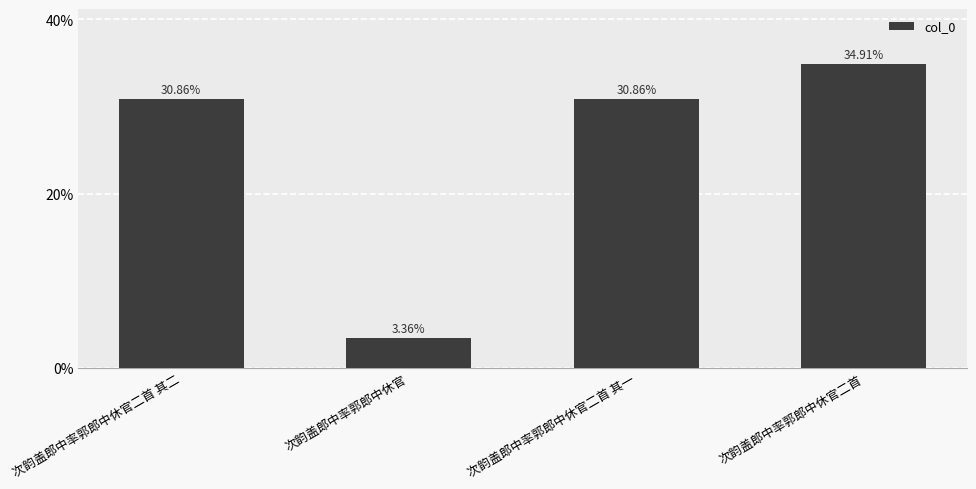

At which label does the data first exceed 30?

次韵盖郎中率郭郎中休官二首 其二